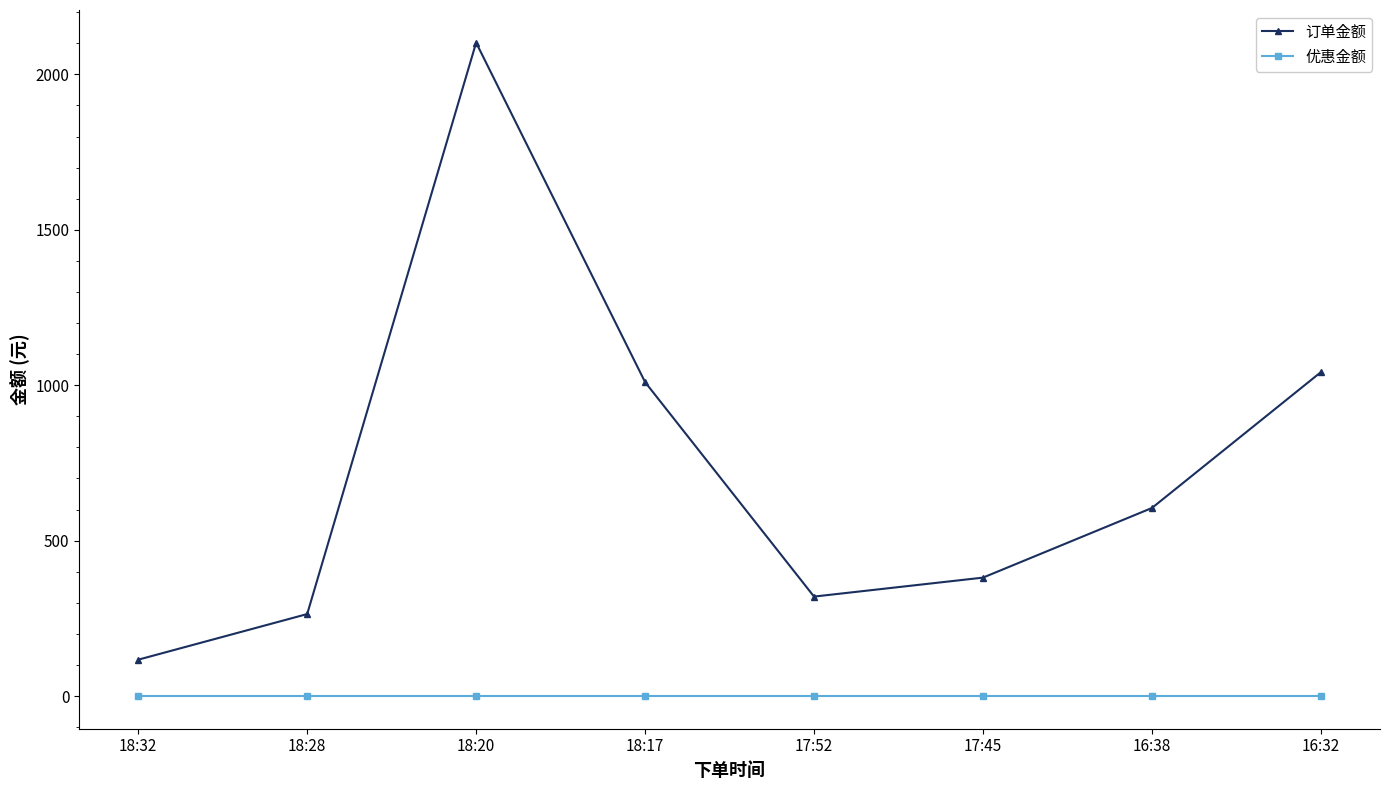

How many lines are shown in the chart?

2